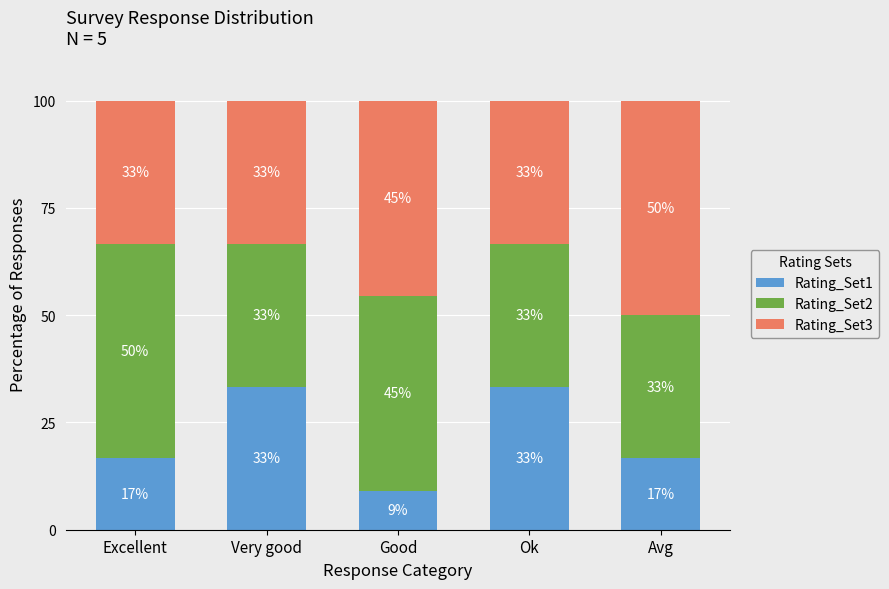

Between Good and Avg, which series saw the biggest shift?

Rating_Set2